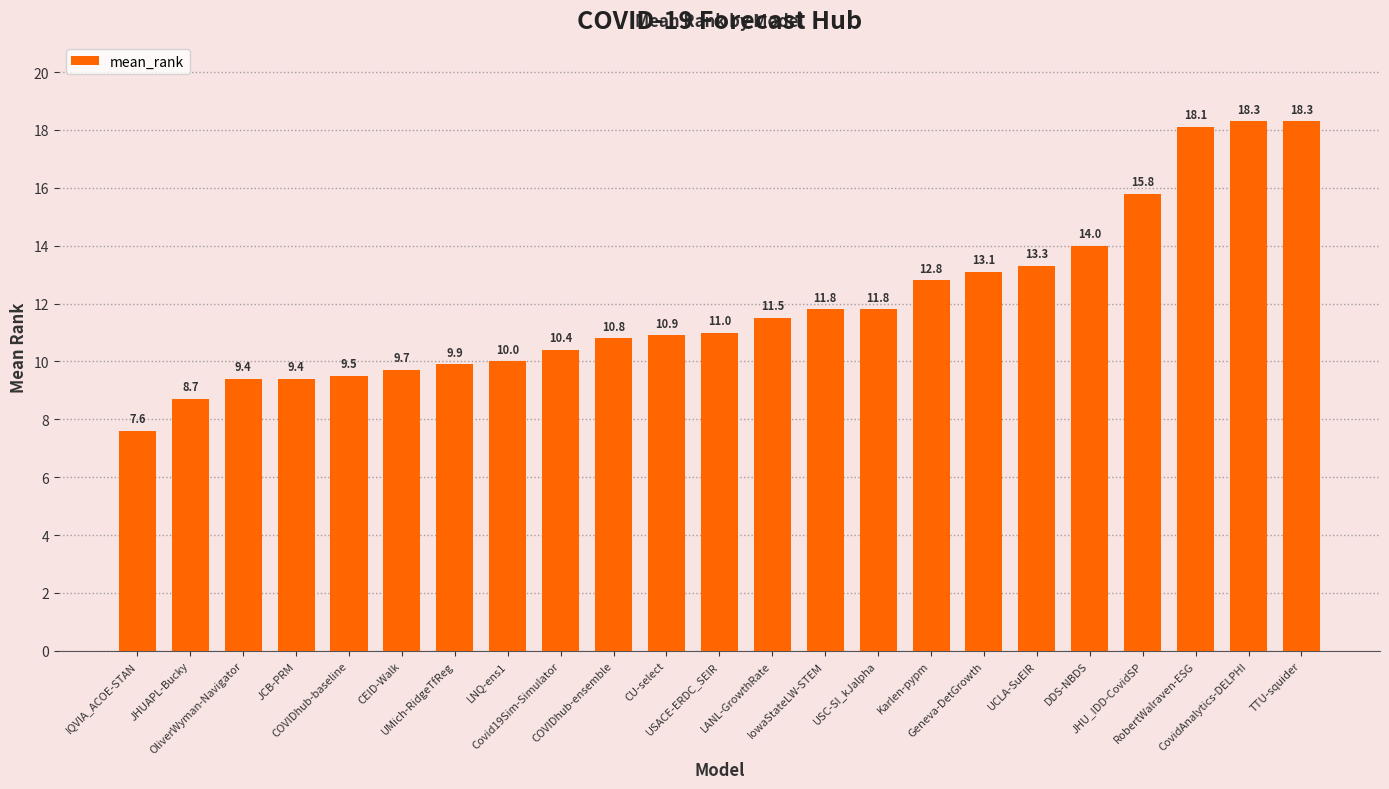

What is the difference between the second highest and minimum values?

10.7